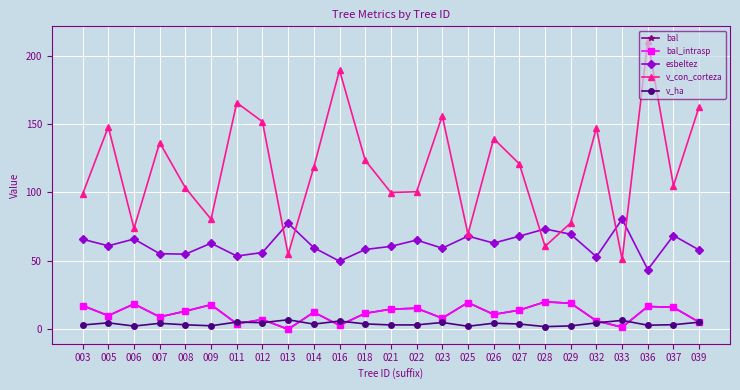

At which category does bal_intrasp reach its first local peak?

006